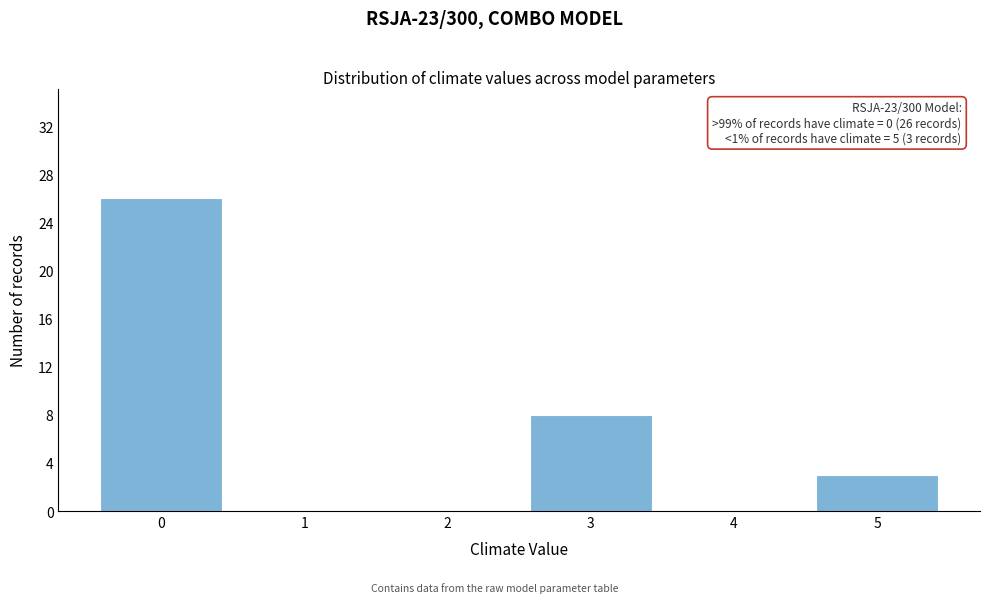

Reading left to right, transcribe all the data shown in this chart.

0=26	1=0	2=0	3=8	4=0	5=3